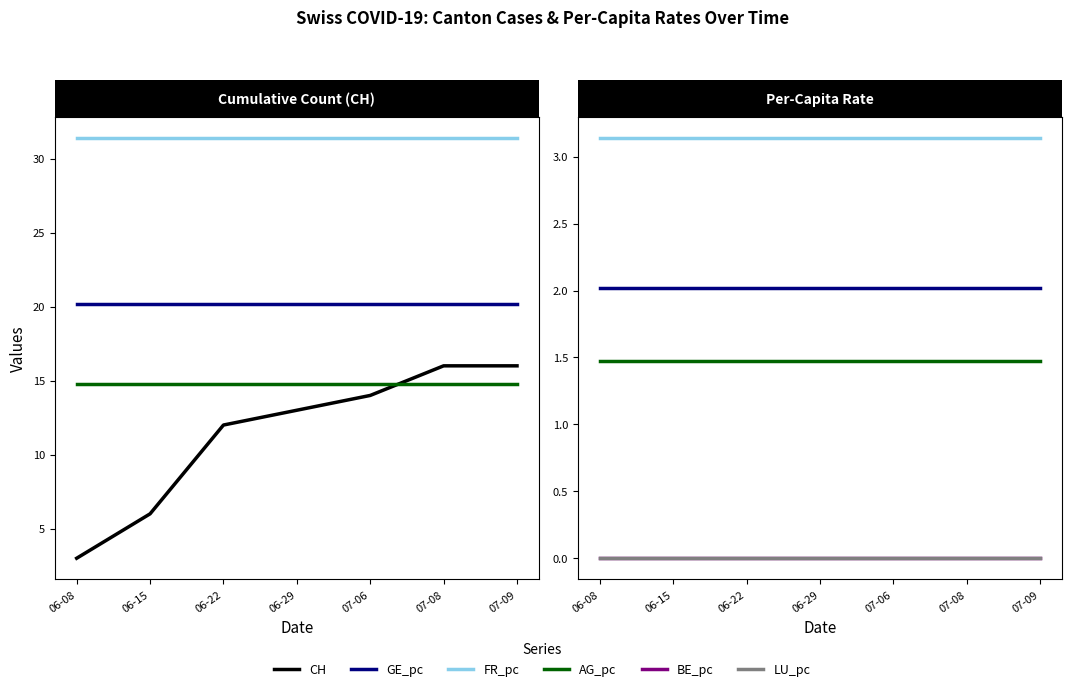

At which label does CH first exceed 13?

07-06